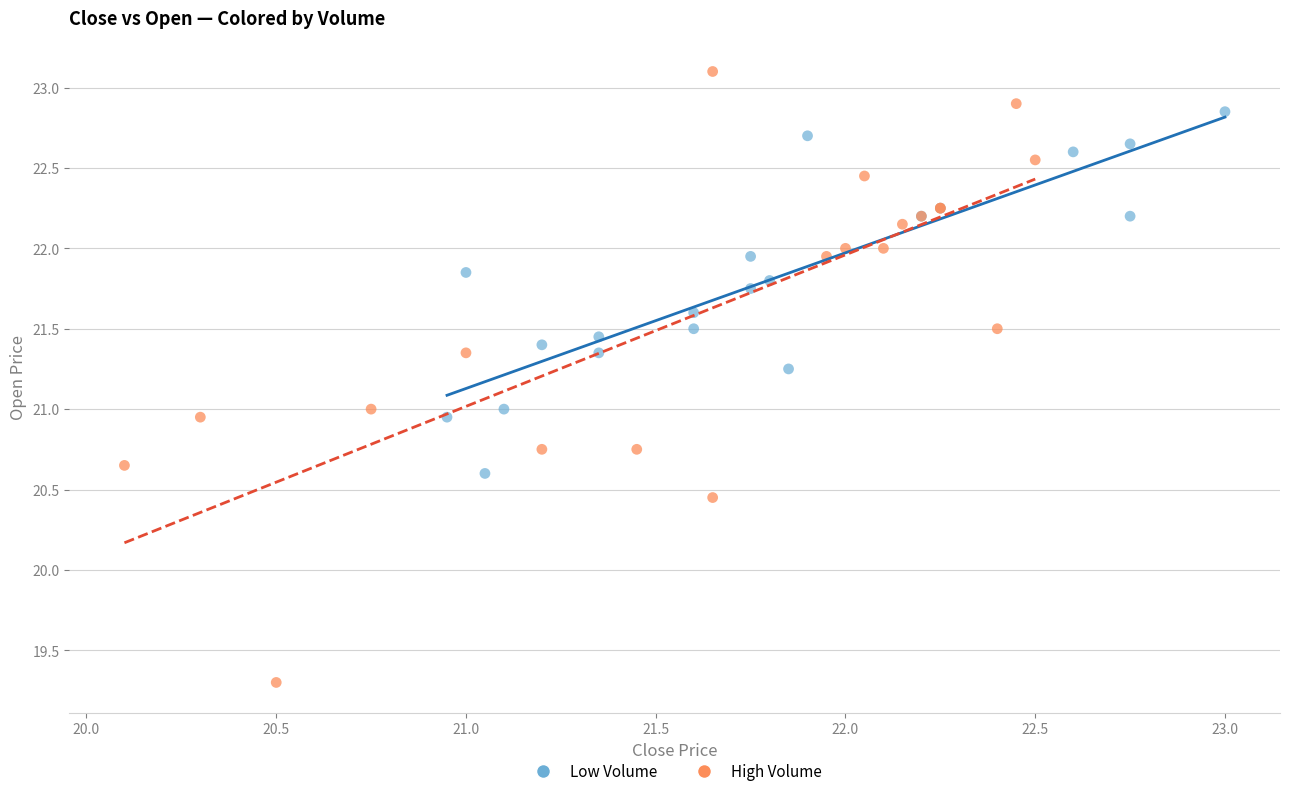

Which series contains the lowest Y value?

High Volume